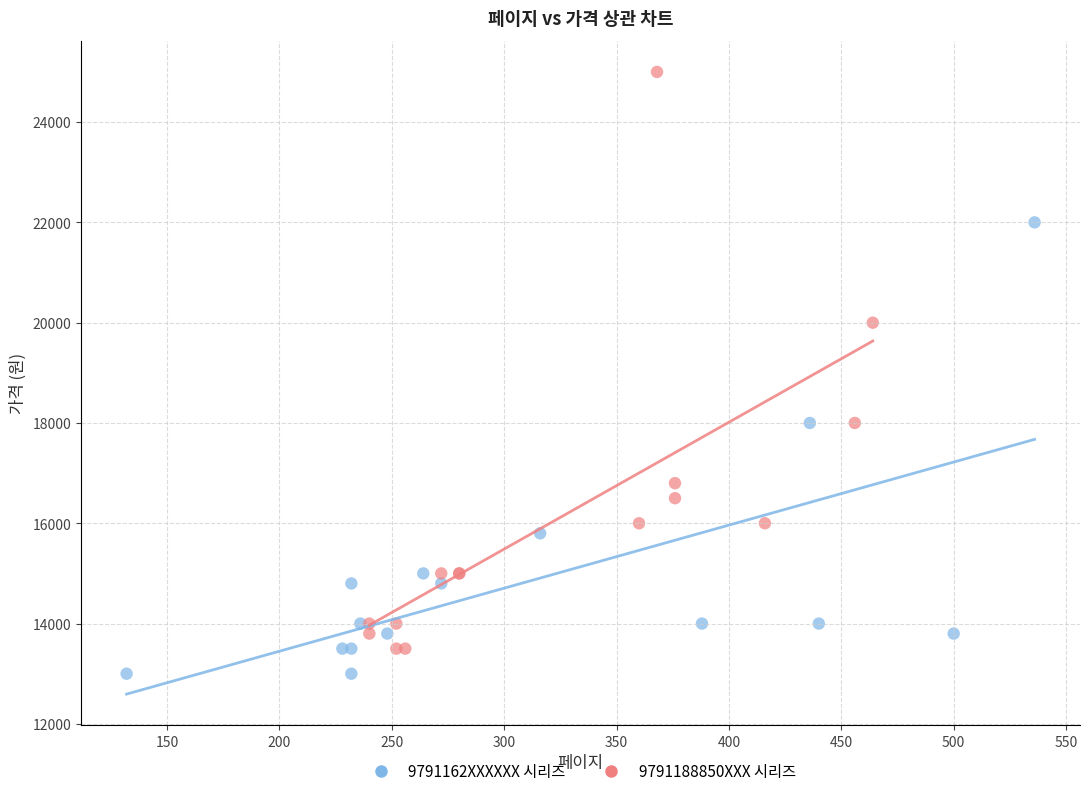

Which series reaches the maximum Y coordinate?

9791188850XXX 시리즈